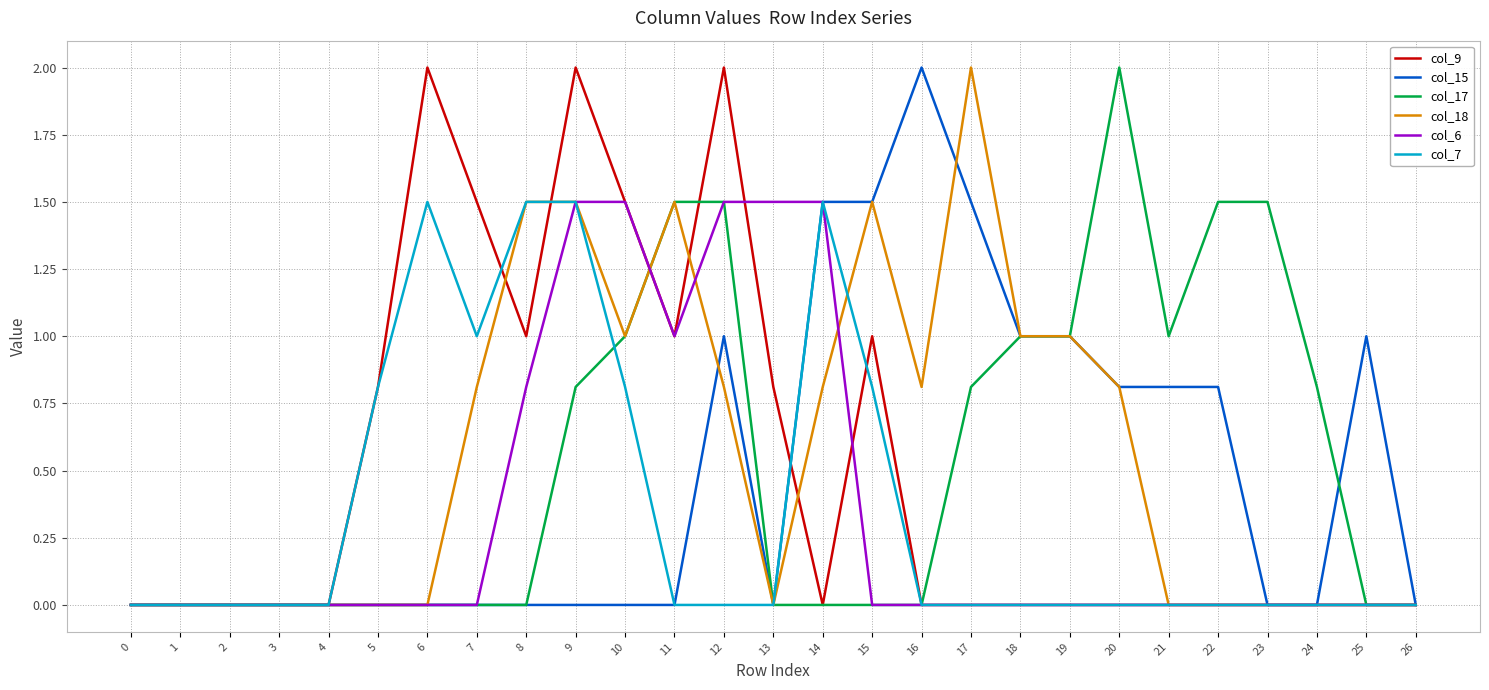

What is the spread (max minus min) of values at 24?

0.8